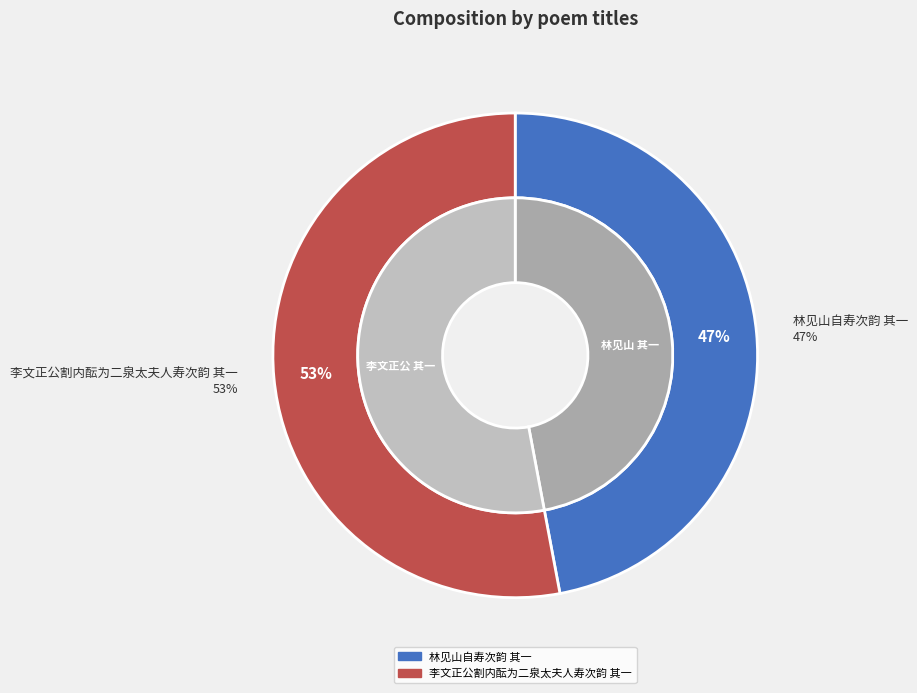

To the nearest percent, what is the difference between the largest and smallest slice percentages?

6%